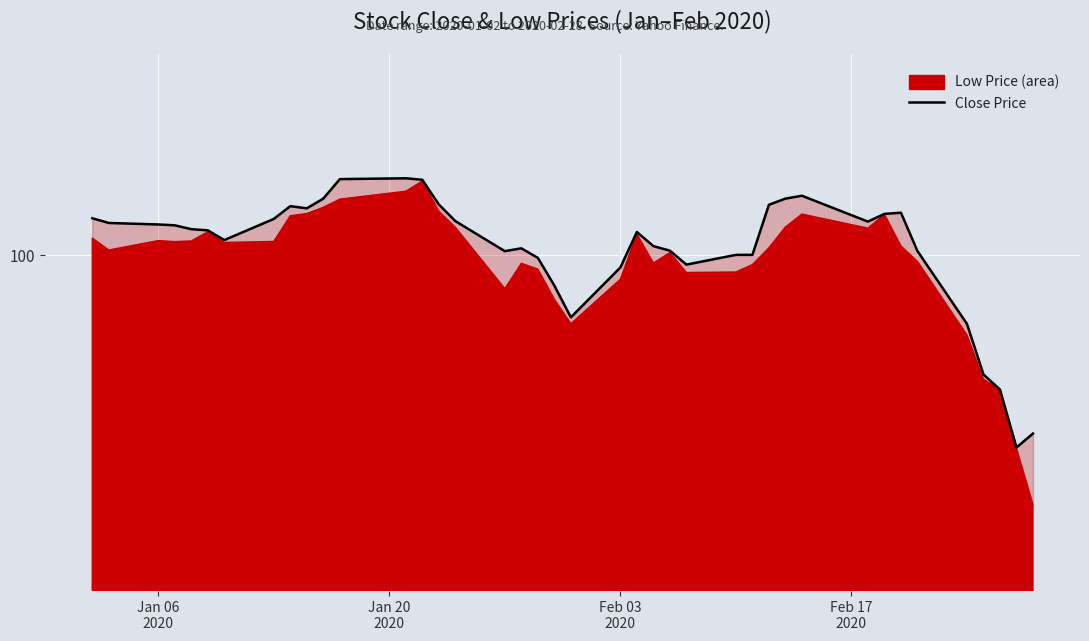

How many points are lower than both their immediate neighbors (excluding endpoints)?

7